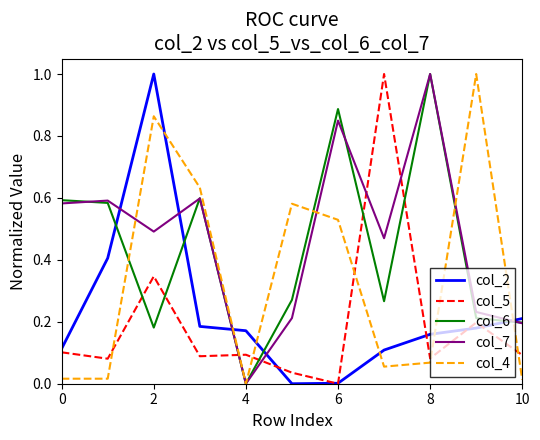

How many interior local peaks does the col_4 series have?

3